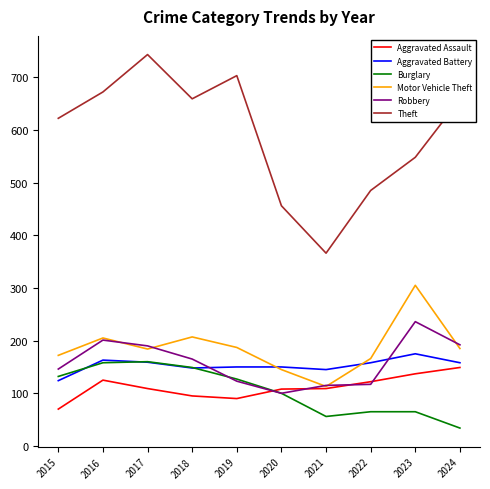

Which category has the lowest value across all series?

2024